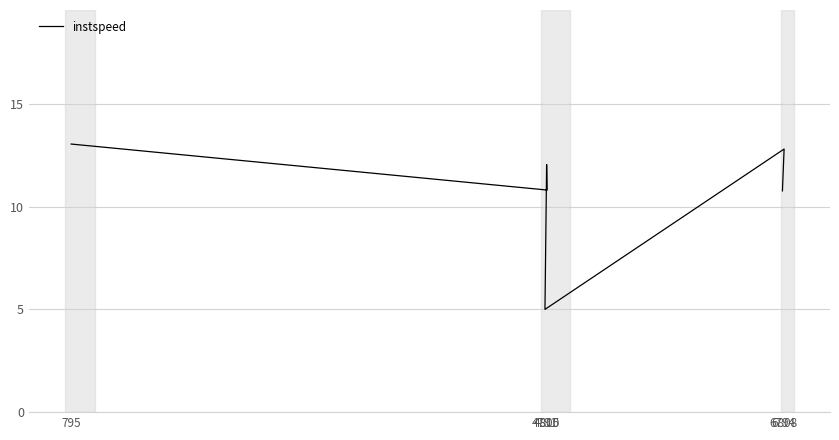

What is the change in value from 795 to 4805?

-1.0